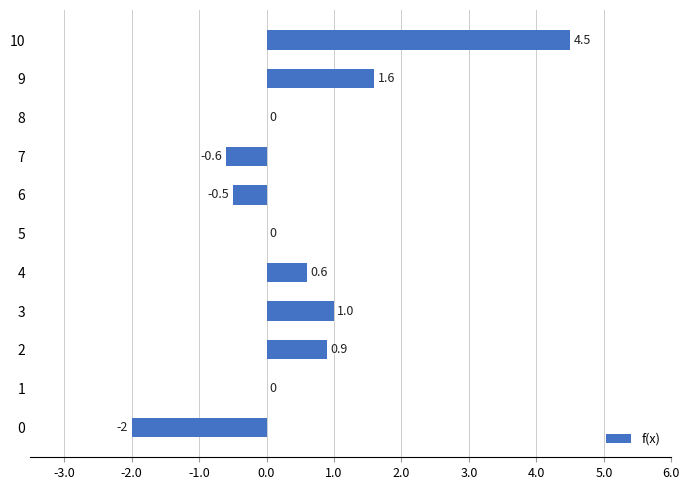

What is the average value?

0.5